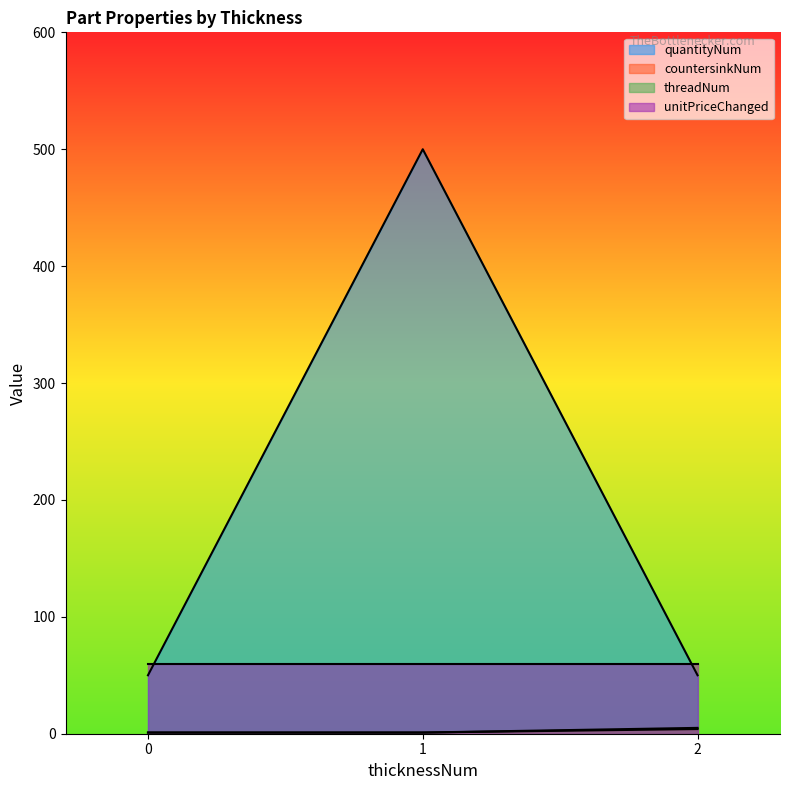

What is the difference between the highest and lowest values at 0?

56